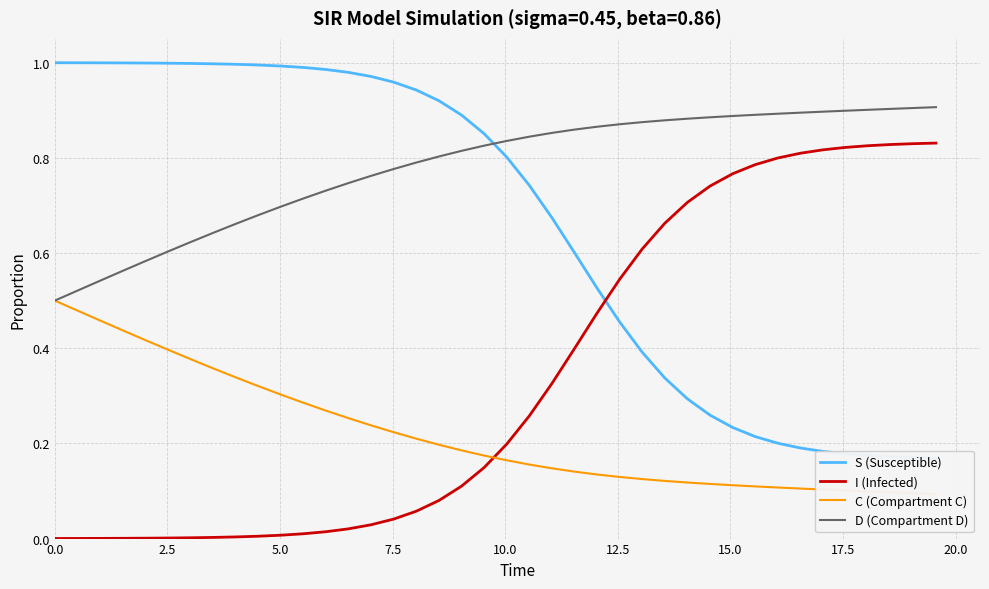

Which series has the largest total across all categories?

D (Compartment D)